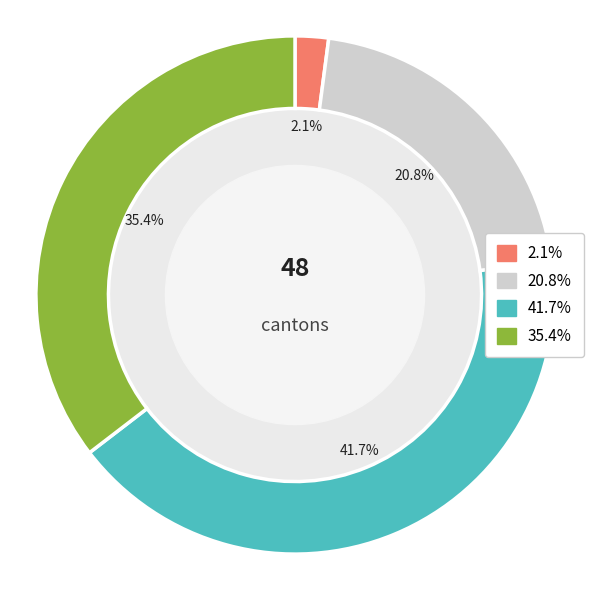

Does any single category account for the majority?

No